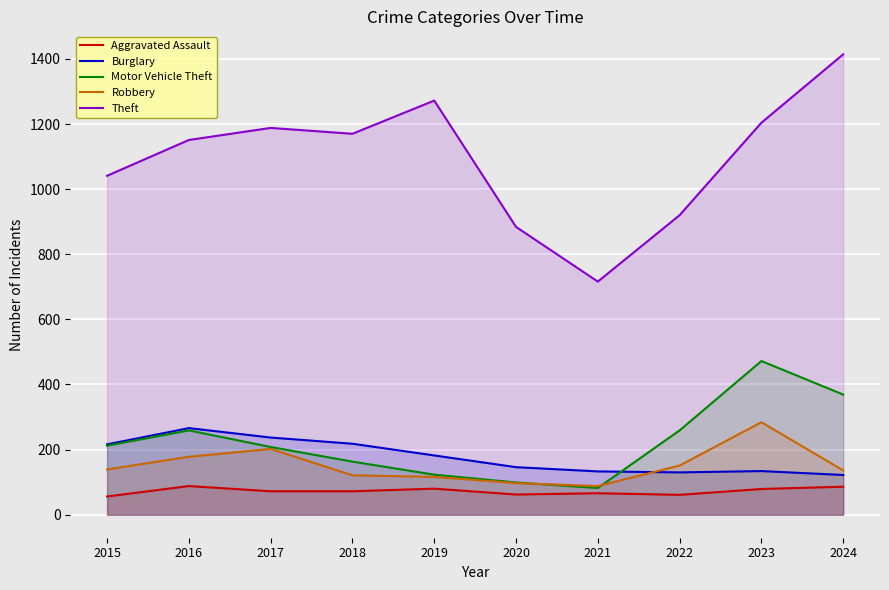

What are all the series names shown in the legend?

Aggravated Assault, Burglary, Motor Vehicle Theft, Robbery, Theft